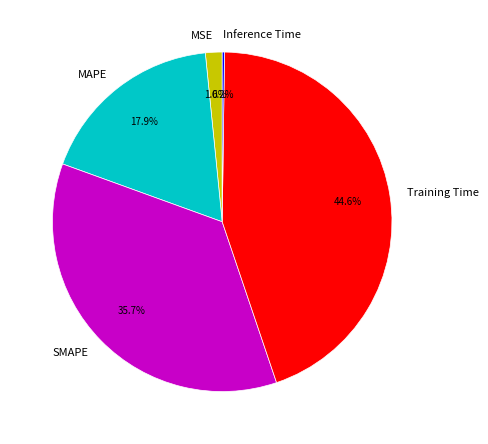

To the nearest percent, what is the difference between the largest and smallest slice percentages?

44%